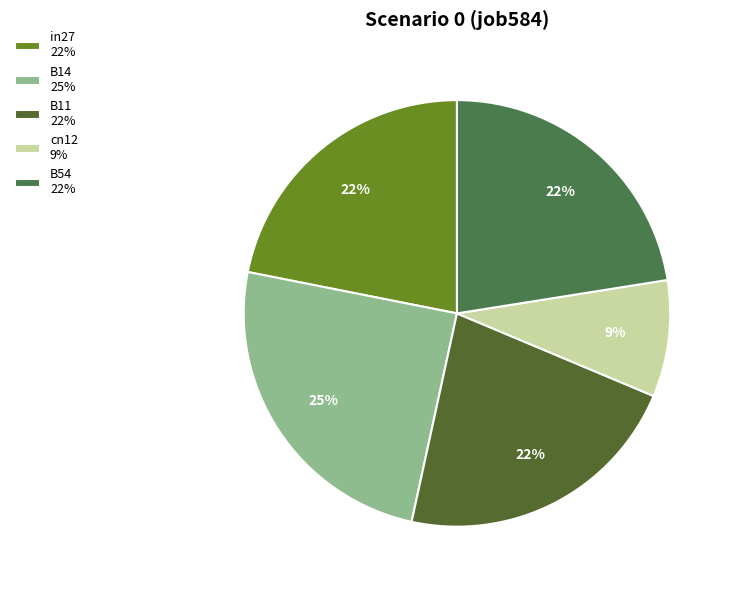

Which slice is the largest?

B14